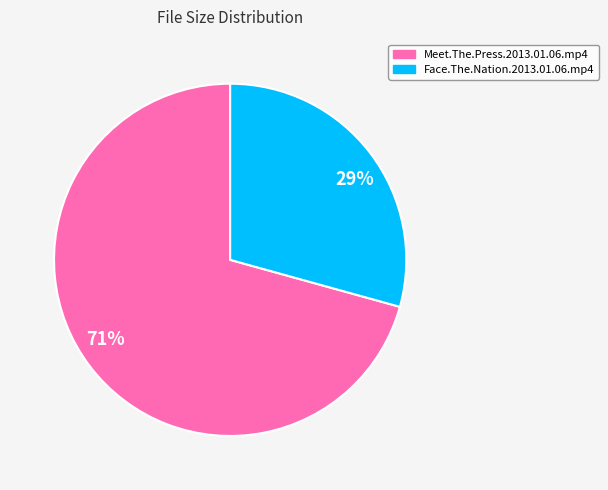

Between Meet.The.Press.2013.01.06.mp4 and Face.The.Nation.2013.01.06.mp4, which is larger?

Meet.The.Press.2013.01.06.mp4